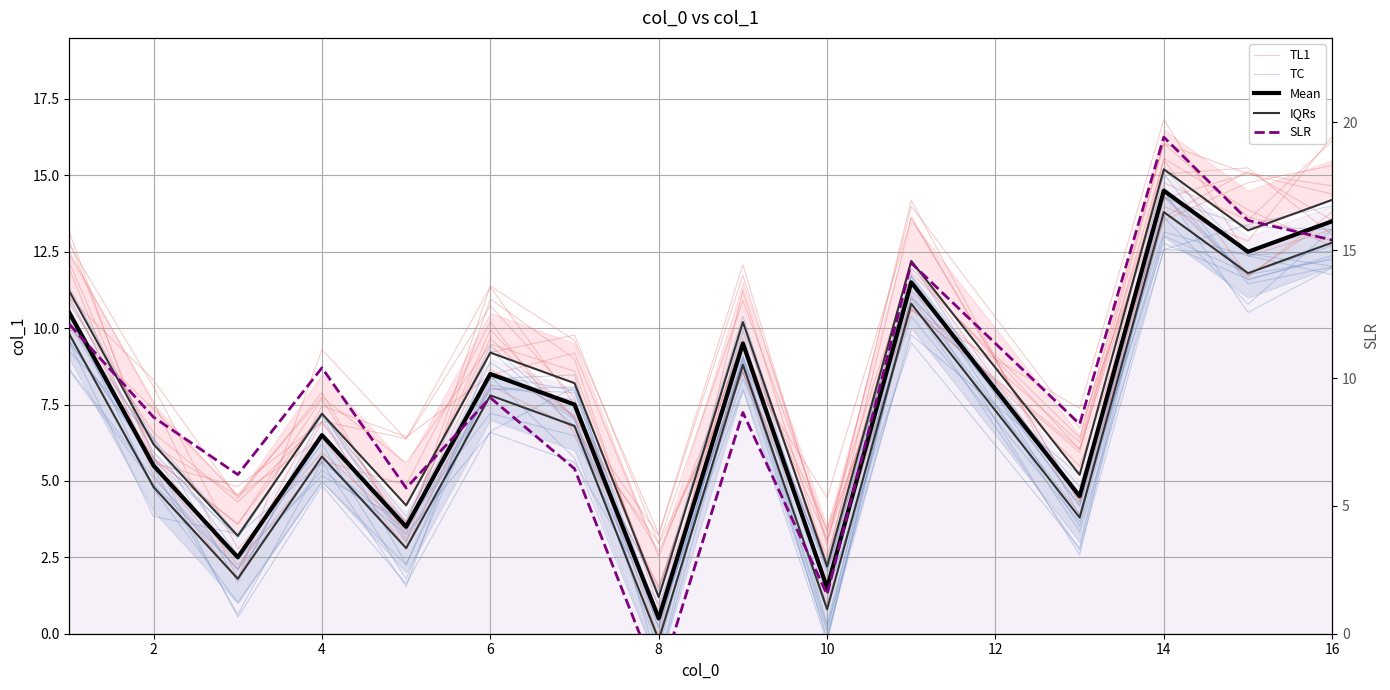

What are all the series names shown in the legend?

TL1, TC, Mean, IQRs, SLR